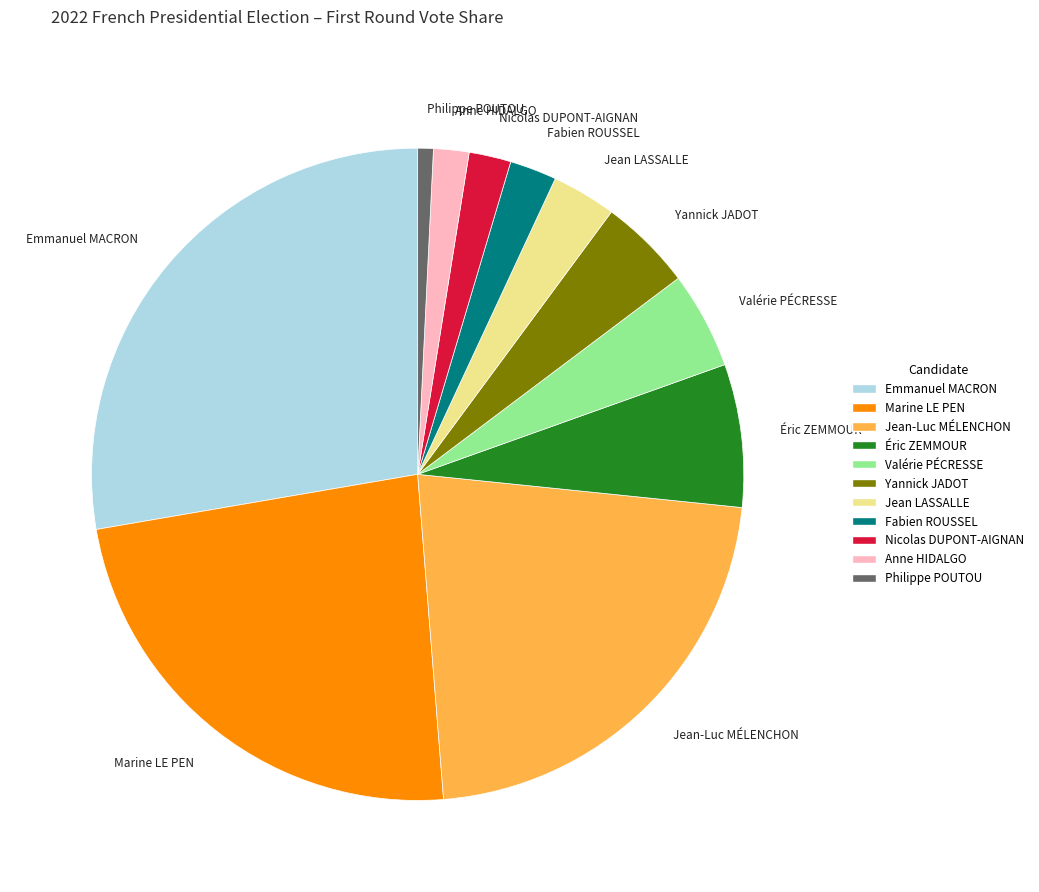

How many slices are in this pie chart?

11